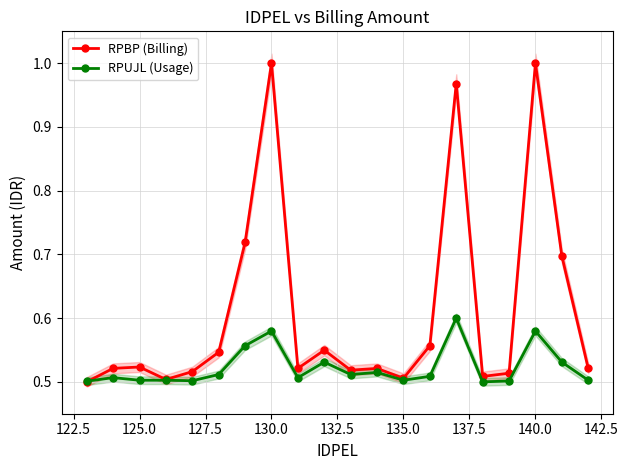

After their last crossing, which series has the higher values: RPUJL (Usage) or RPBP (Billing)?

RPBP (Billing)